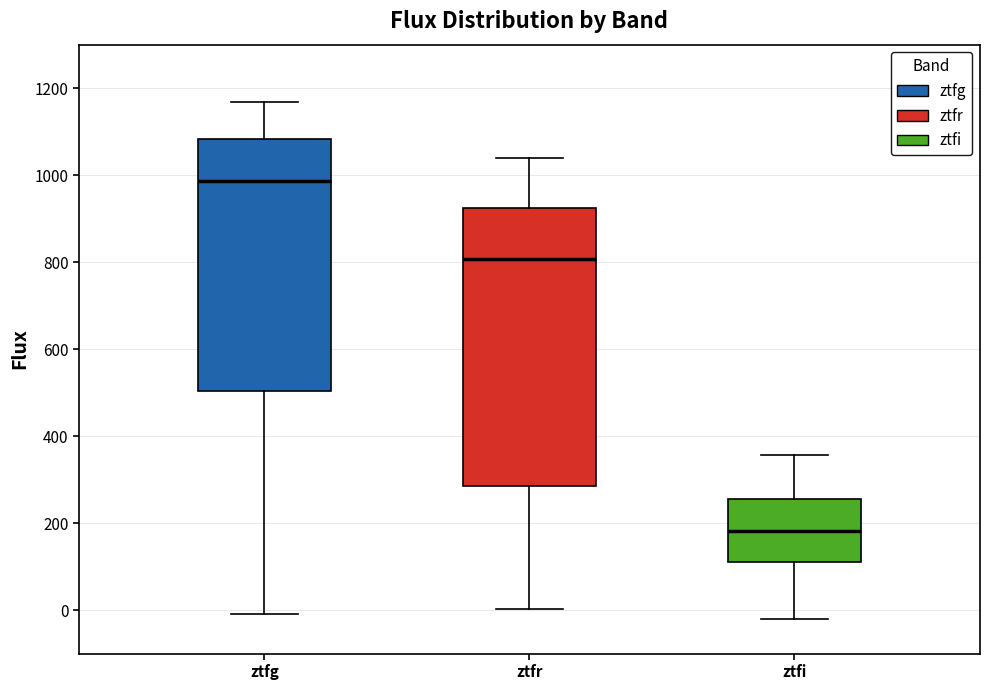

Where does the median line of the box for ztfg sit on the y-axis? The values are not printed on the chart, so give them approximately, as read against the axis.

980